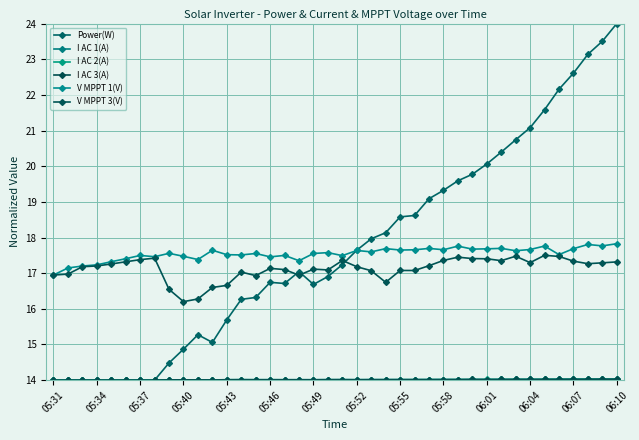

What is the value of the V MPPT 1(V) point at the 30th from the left?

17.7